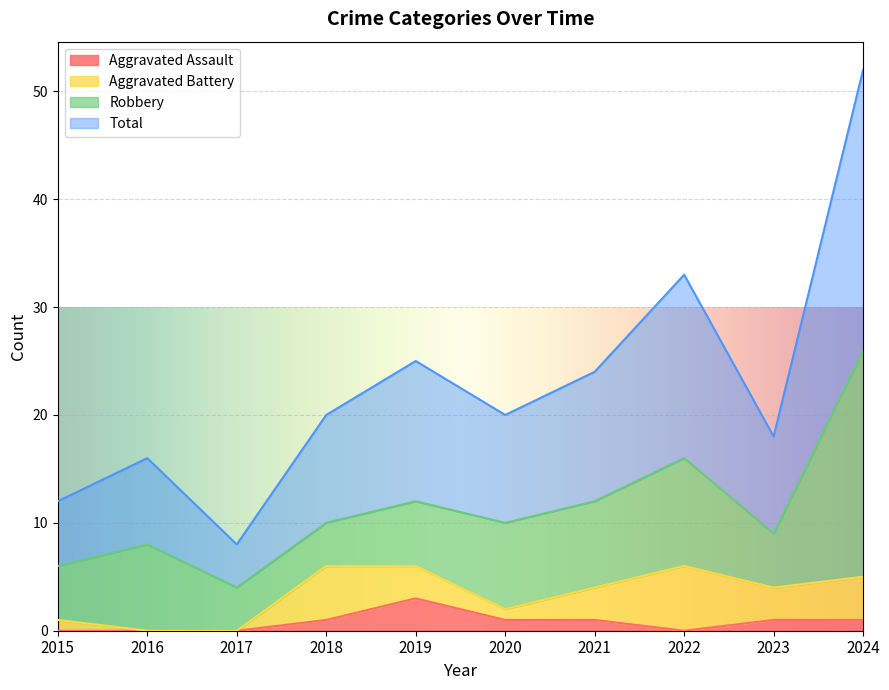

At which label does Aggravated Assault first exceed 1?

2019